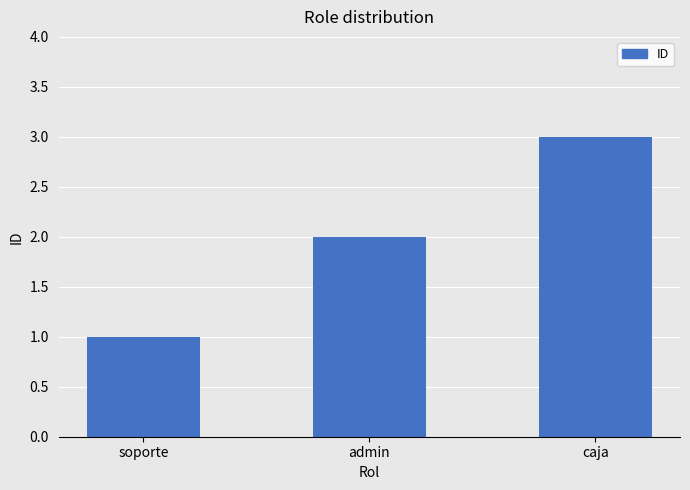

List the labels in order of value, smallest first.

soporte, admin, caja